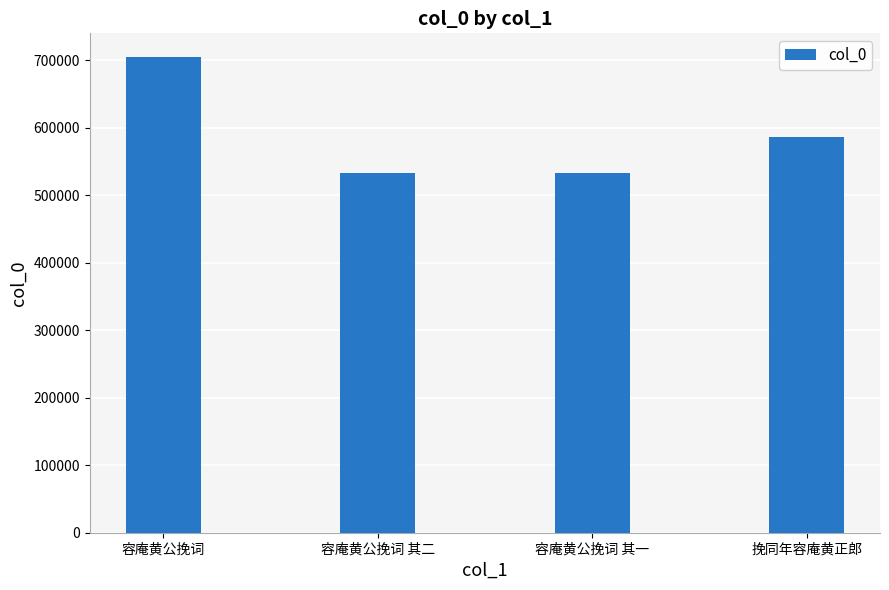

How many data points are less than 586343?

2